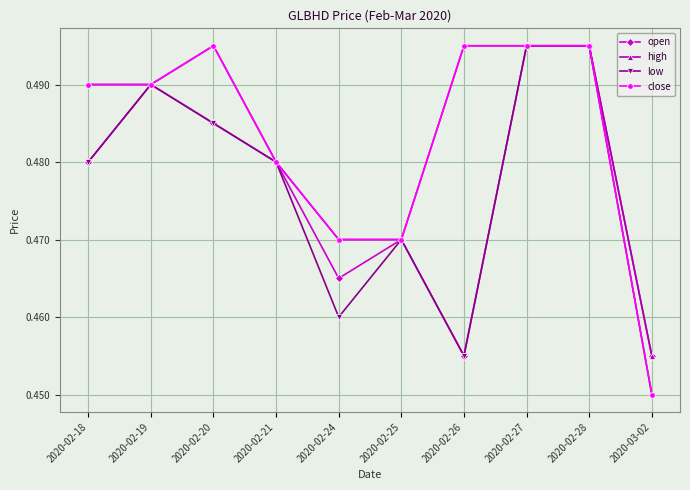

Where is high nearest to the value 0?

2020-03-02